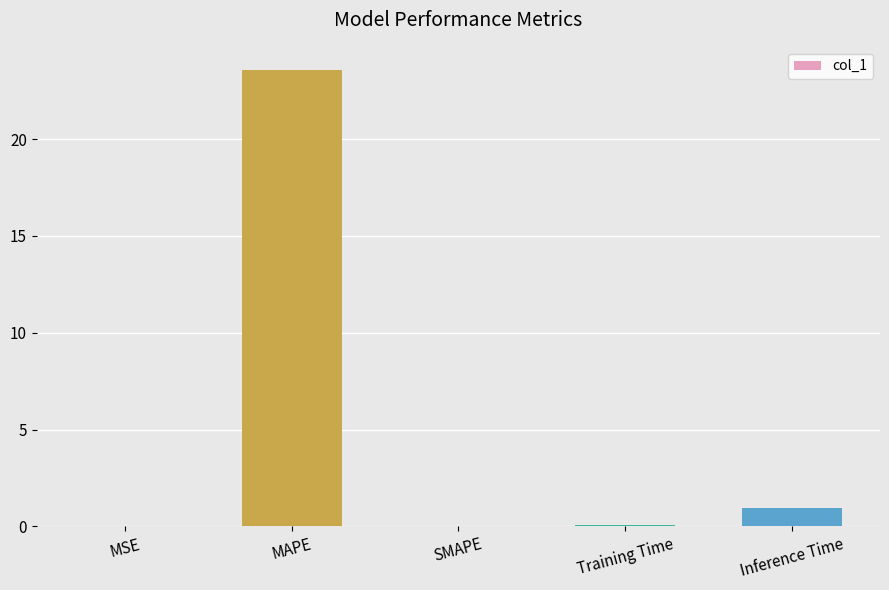

What is the sum of all values?

24.6